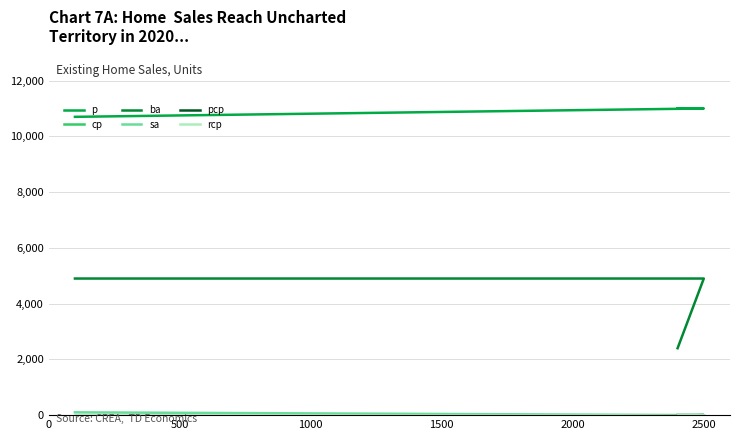

Is the value of pcp at 500 greater than the value of sa at 1000?

No